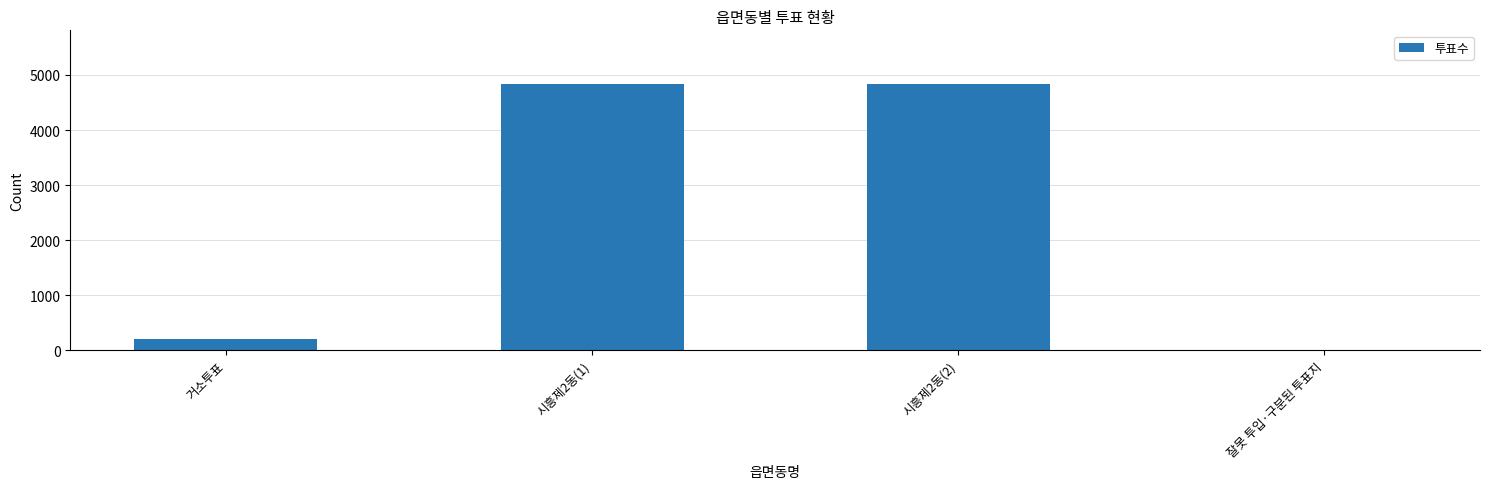

Is it true that the value at 시흥제2동(1) is 4841?

True